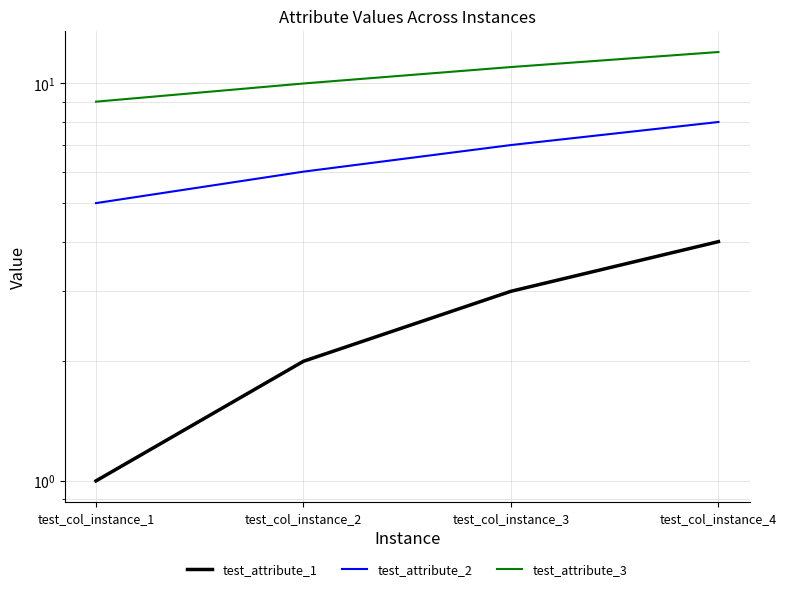

True or false: test_attribute_1 has a value of 3 at test_col_instance_3.

True